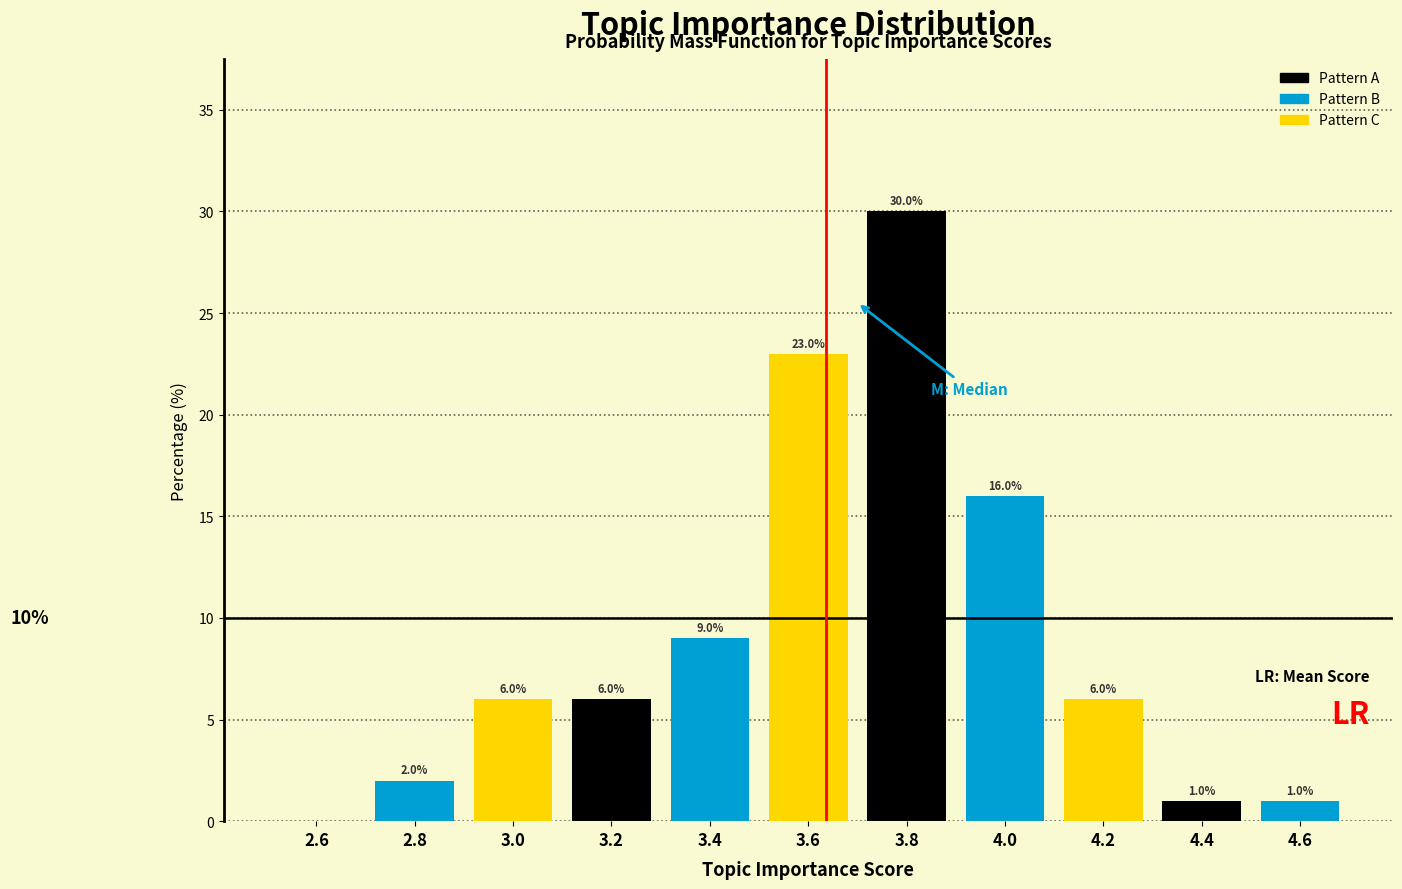

Over which range of the x-axis is the bar tallest?

3.7 to 3.9